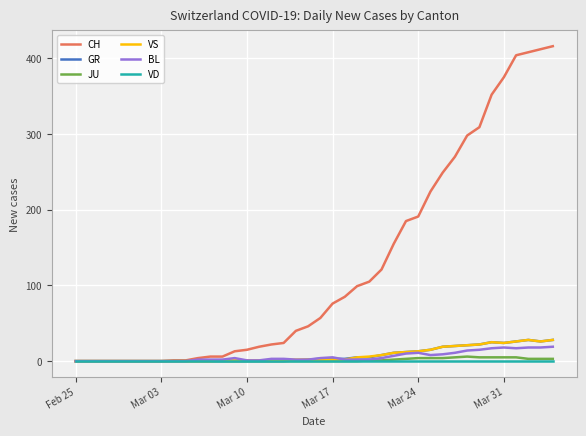

Which series has the largest range (max minus min)?

CH